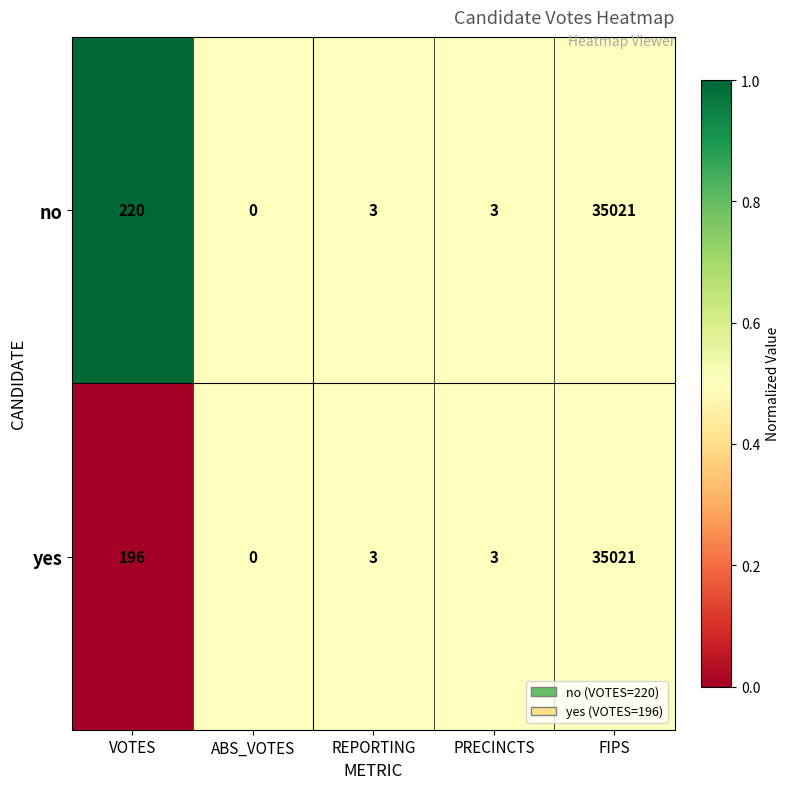

Reading right to left, list all the values displayed in this chart.

no: 35021	3	3	0	220
yes: 35021	3	3	0	196